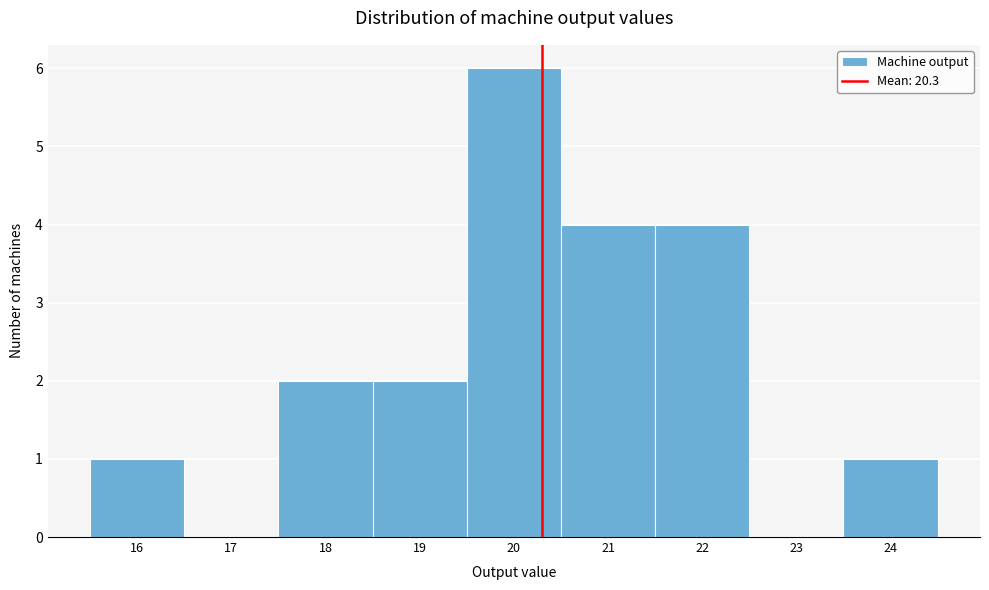

Which range on the x-axis has the tallest bar?

19.5 to 20.5